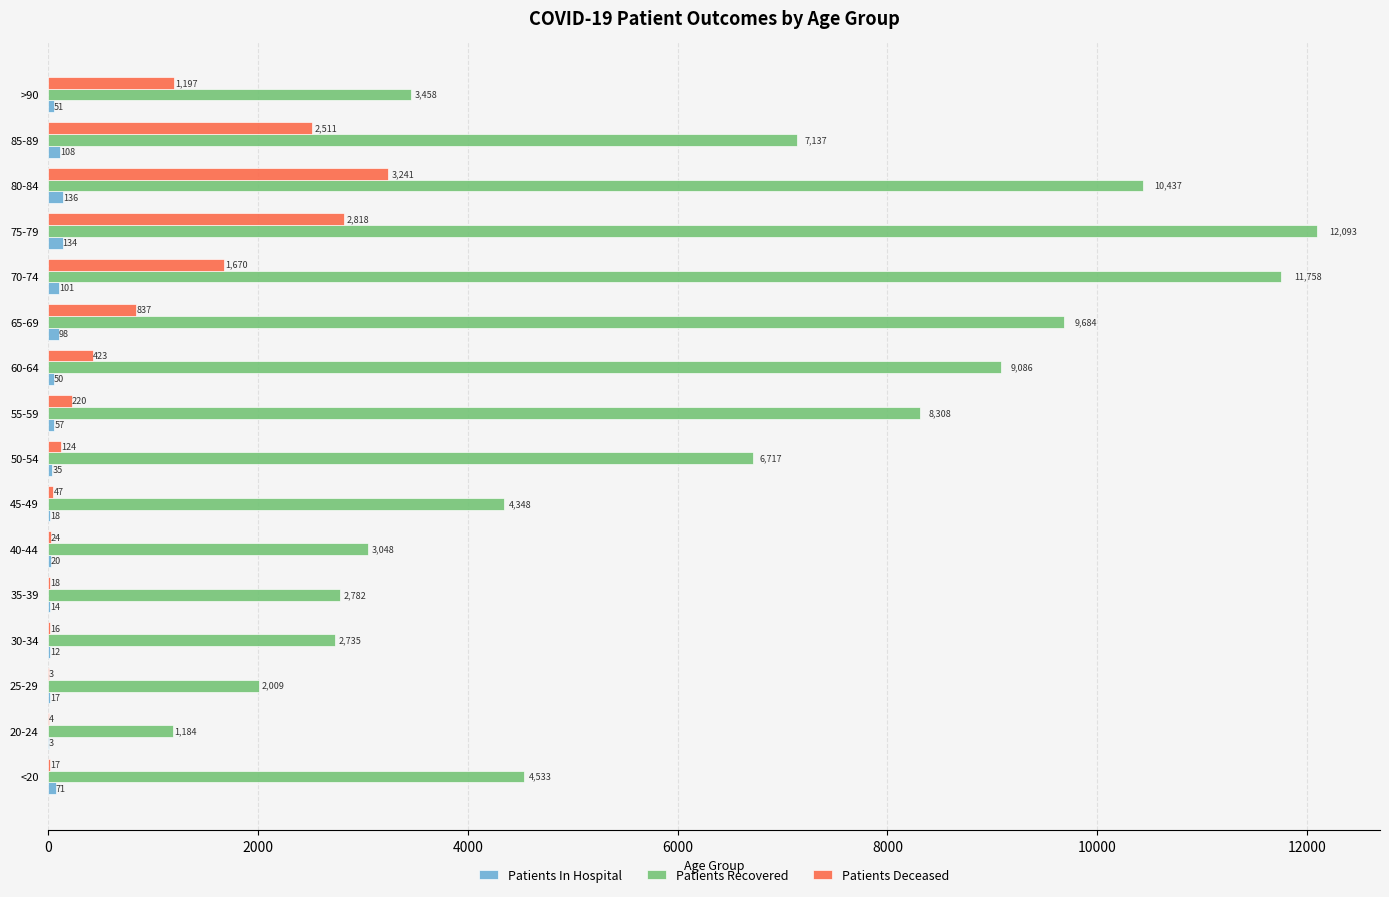

The value of Patients Deceased at 45-49 is 47. True or false?

True